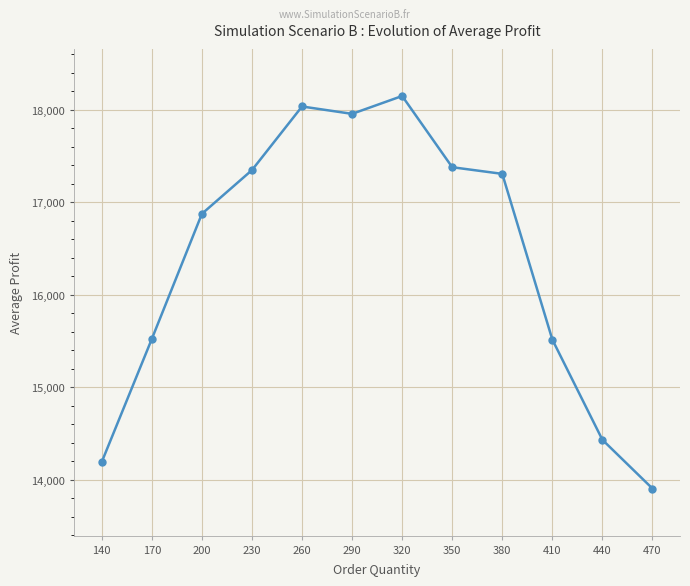

The value at 440 is 14432.2. True or false?

True